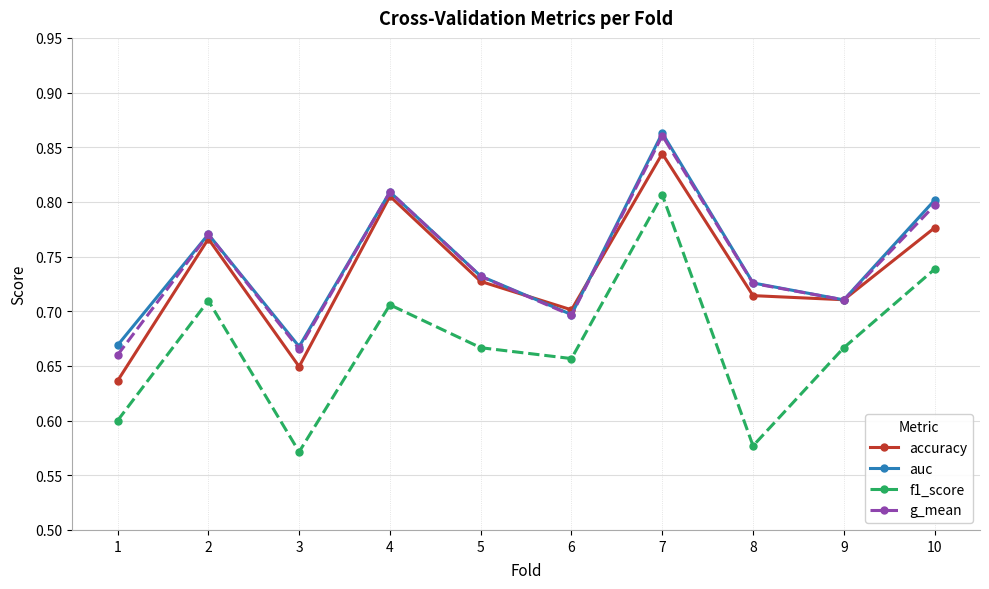

Which series has the largest range (max minus min)?

f1_score